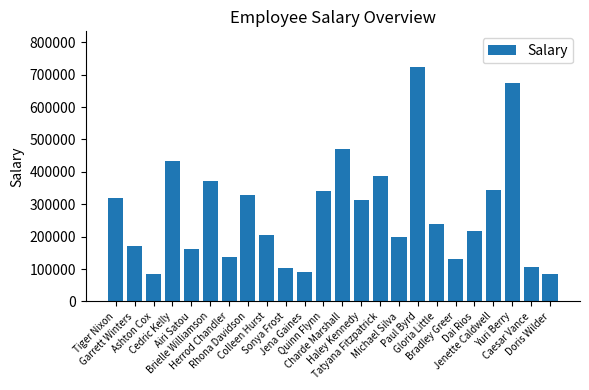

What is the greatest value displayed?

725000